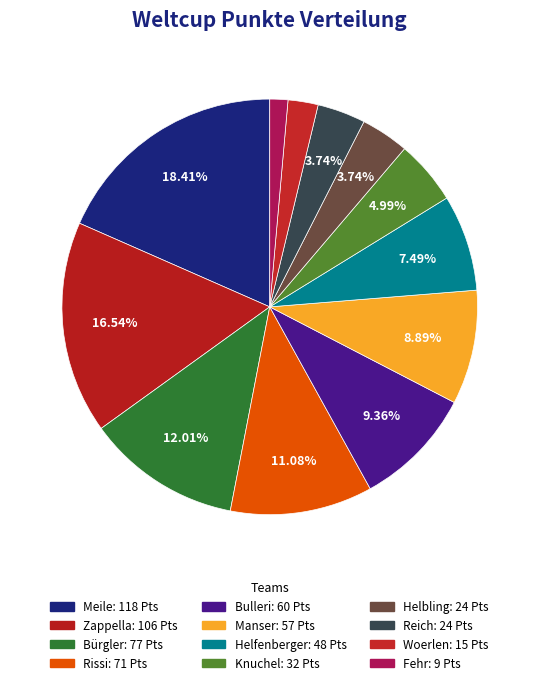

What percentage do Rissi and Zappella together represent?

27.6%